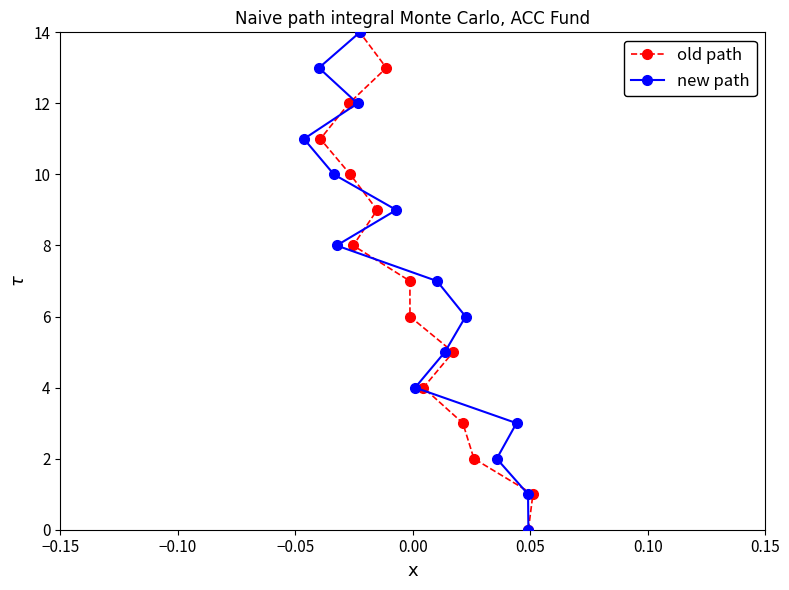

What is the maximum value for old path?

14